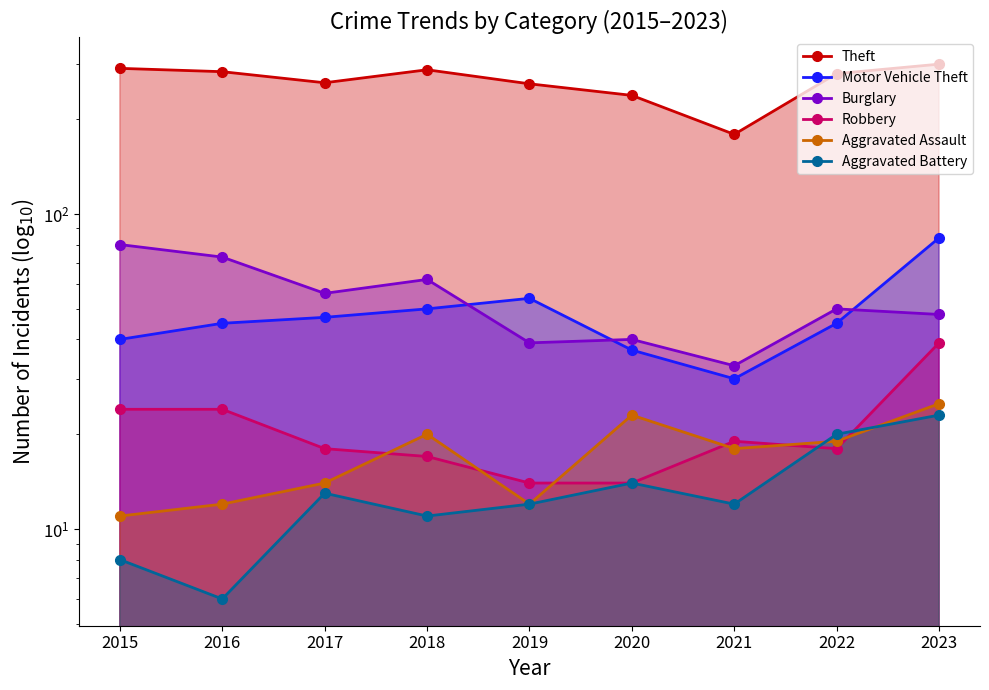

How many lines are shown in the chart?

6